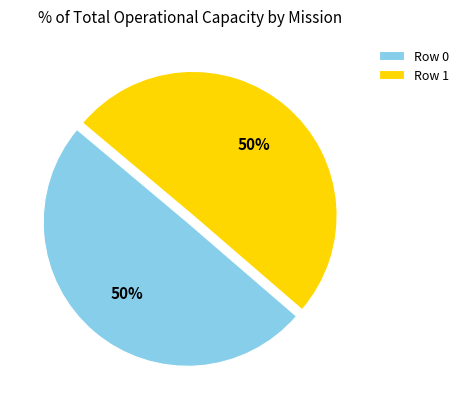

Count the number of slices in the pie.

2